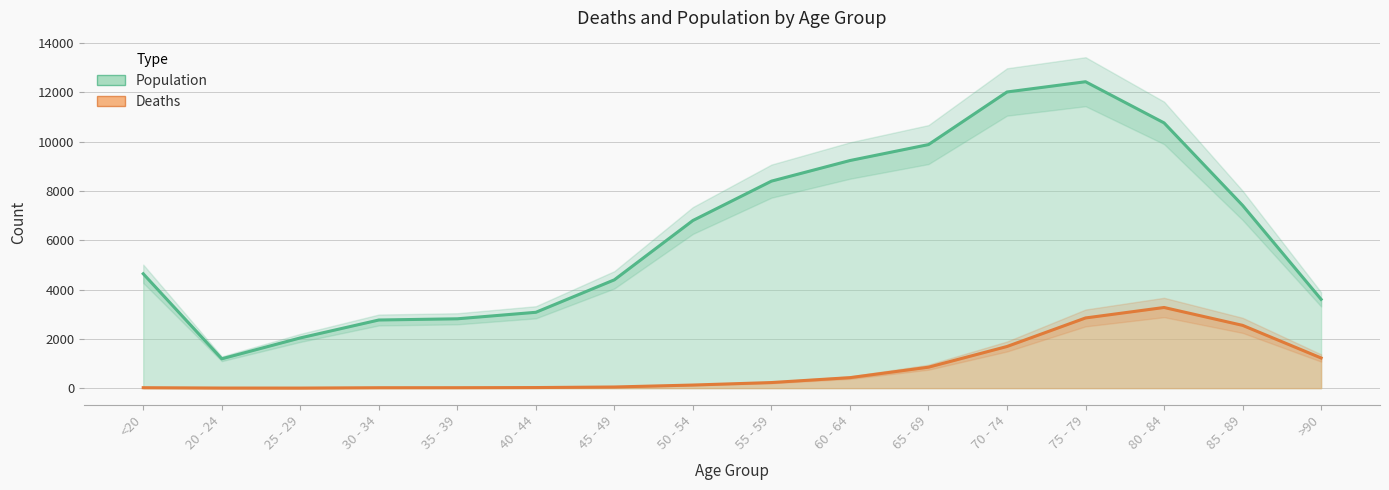

Reading left to right, extract all data points from this chart.

Population (line): <20=4641	20 - 24=1191	25 - 29=2038	30 - 34=2765	35 - 39=2814	40 - 44=3078	45 - 49=4396	50 - 54=6803	55 - 59=8400	60 - 64=9236	65 - 69=9883	70 - 74=12018	75 - 79=12434	80 - 84=10764	85 - 89=7417	>90=3604
Deaths (line): <20=18	20 - 24=4	25 - 29=3	30 - 34=17	35 - 39=18	40 - 44=24	45 - 49=47	50 - 54=126	55 - 59=227	60 - 64=426	65 - 69=850	70 - 74=1690	75 - 79=2848	80 - 84=3273	85 - 89=2548	>90=1224